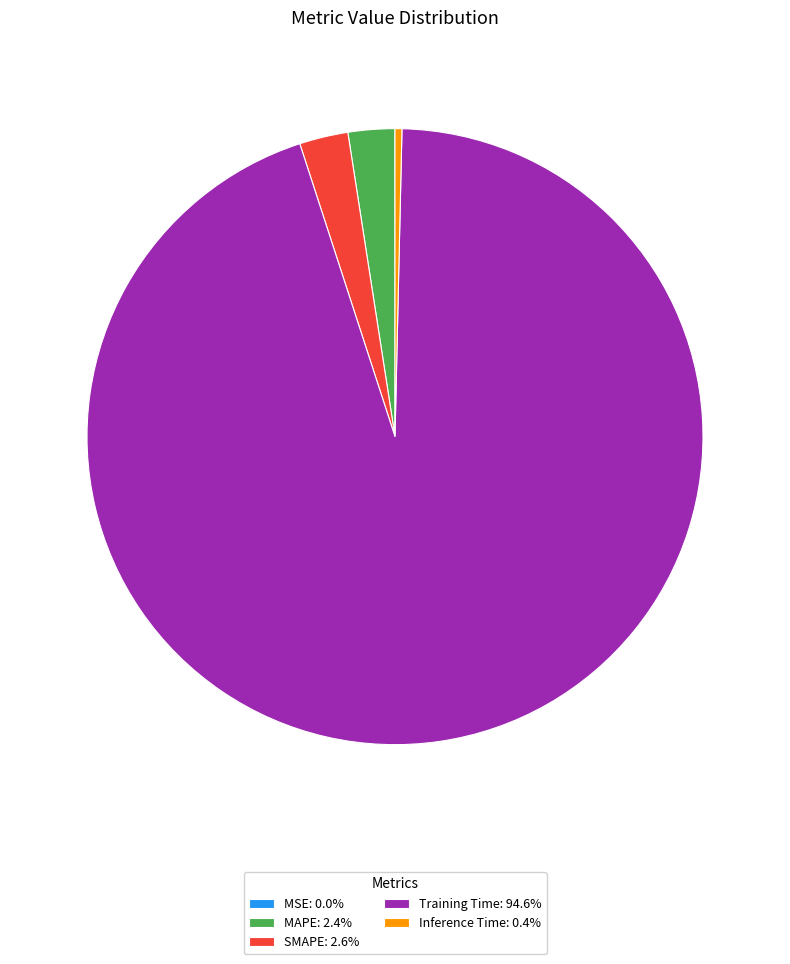

Do Inference Time and MAPE together represent more than half of the pie?

No